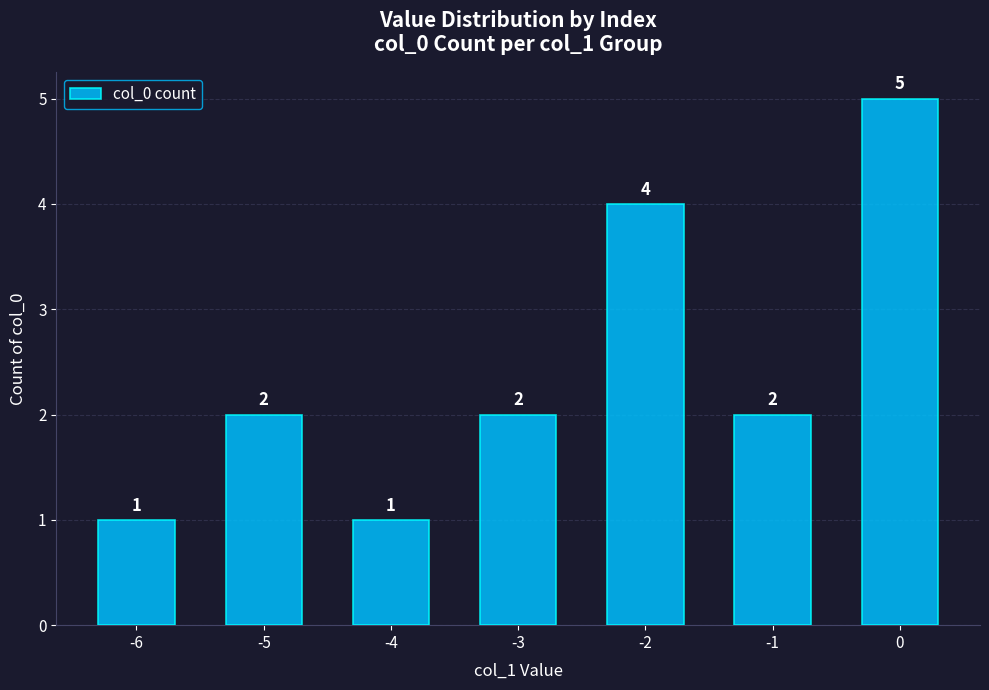

How many values are between 1 and 4?

6